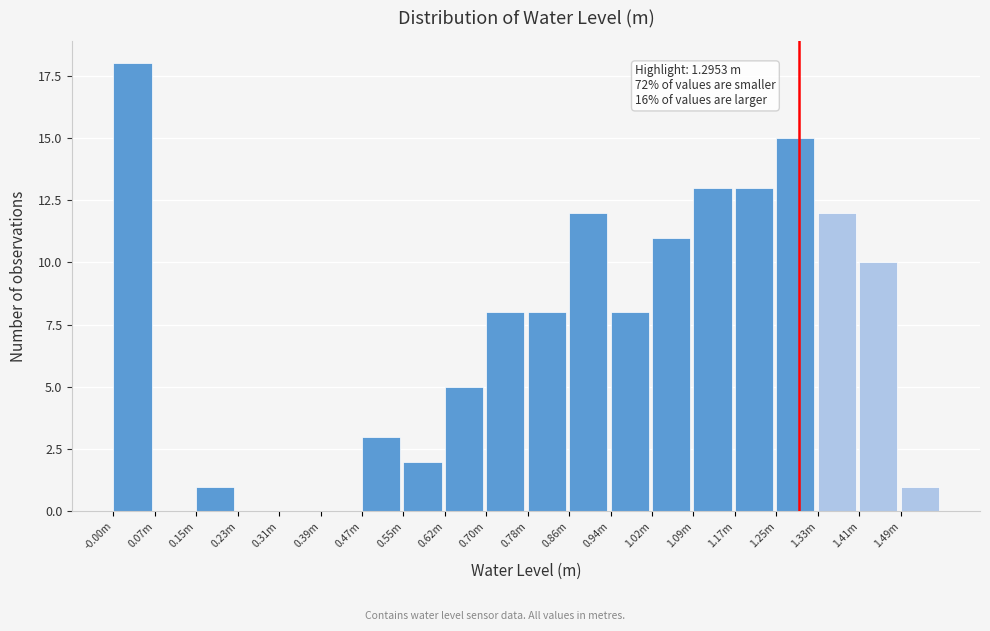

Reading right to left, what are all the values shown in this chart?

1.49m=1	1.41m=10	1.33m=12	1.25m=15	1.17m=13	1.09m=13	1.02m=11	0.94m=8	0.86m=12	0.78m=8	0.70m=8	0.62m=5	0.55m=2	0.47m=3	0.39m=0	0.31m=0	0.23m=0	0.15m=1	0.07m=0	-0.00m=18